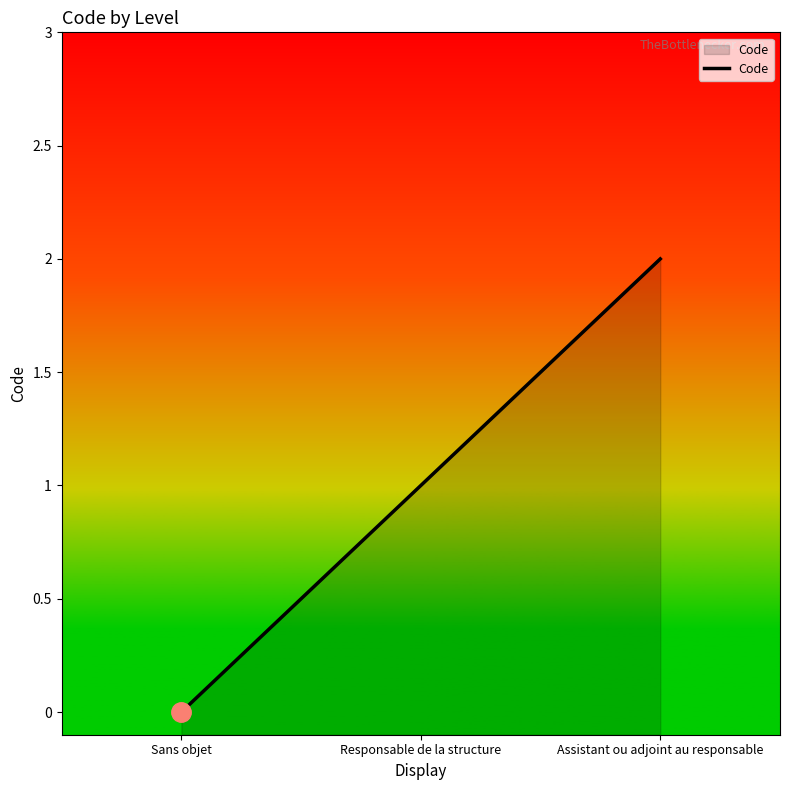

How many positive values are there?

2